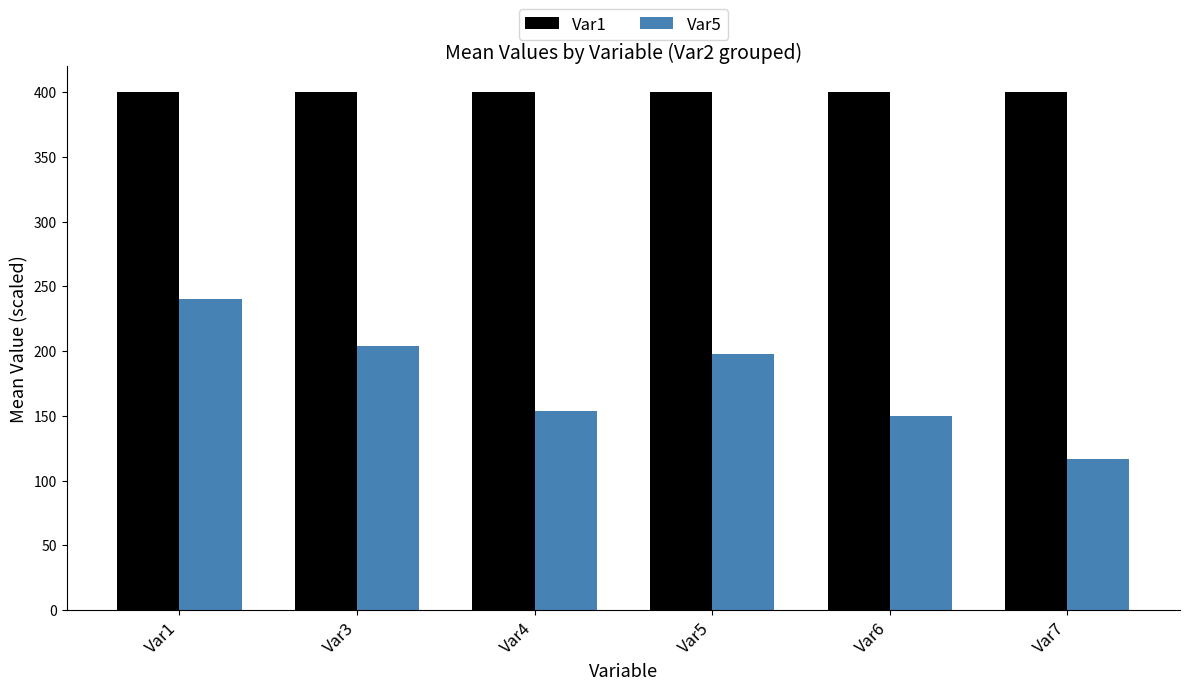

What is the greatest value displayed?

400